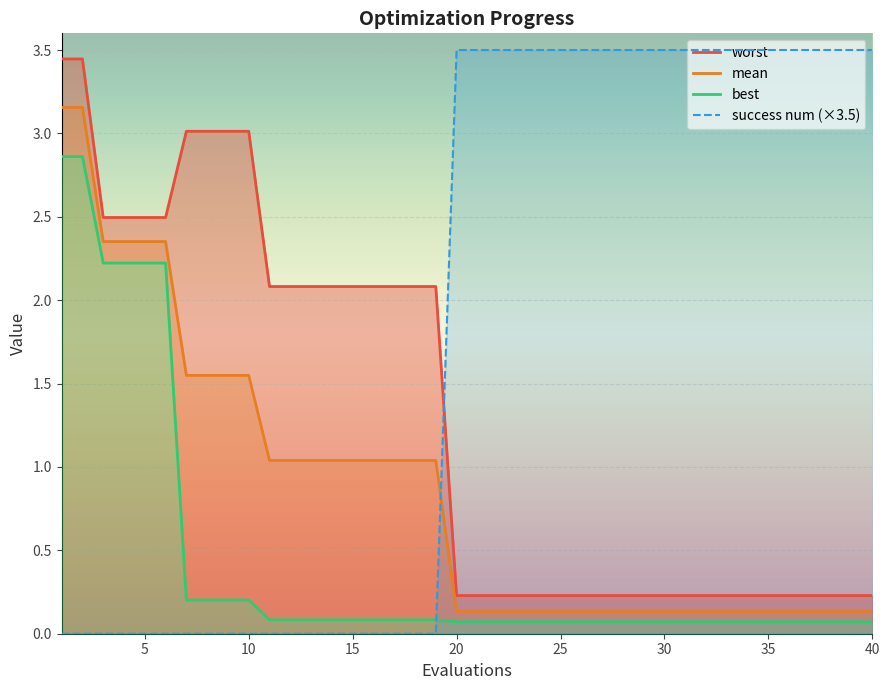

True or false: mean and success num (×3.5) intersect in this chart.

True